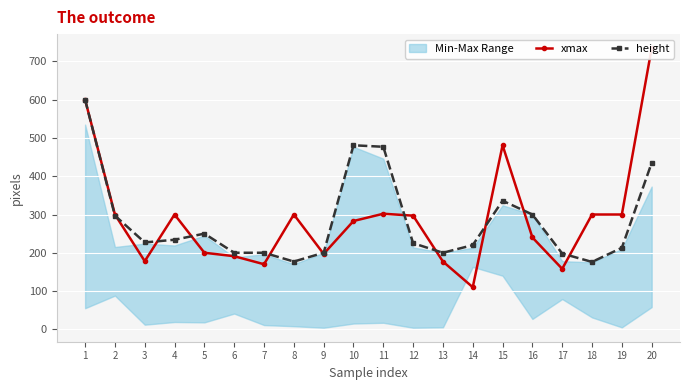

Is the value of xmax at 2 greater than the value of height at 11?

No